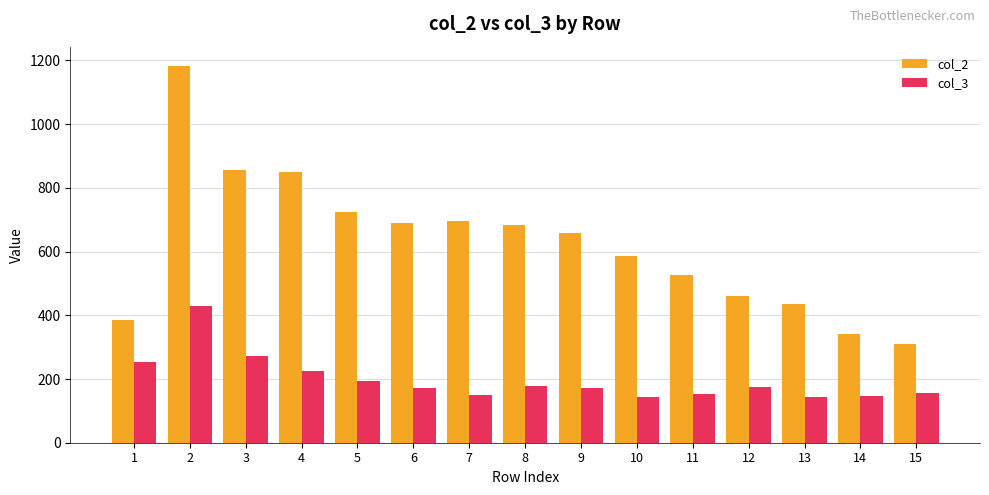

What is the difference between the highest and lowest values at 11?

374